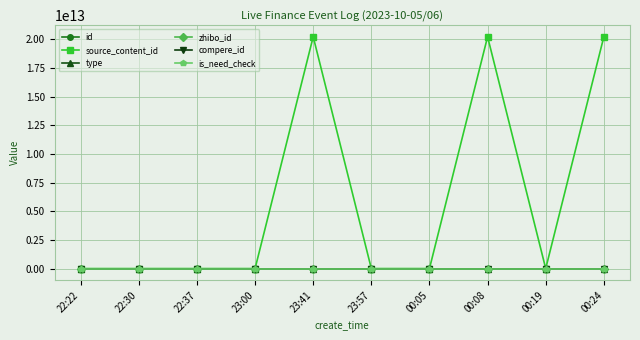

The compere_id series shows 0 at 00:05. True or false?

True